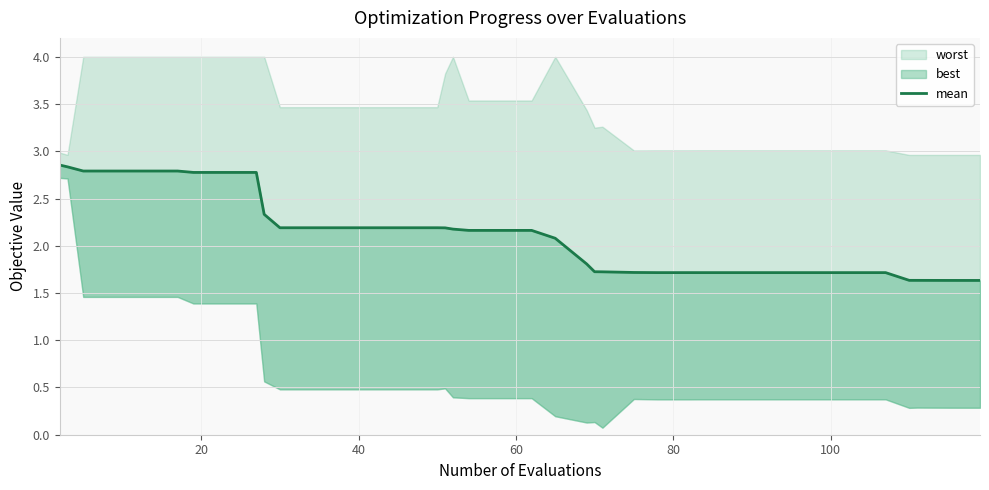

True or false: there are more than 0 points higher than both neighbors.

False